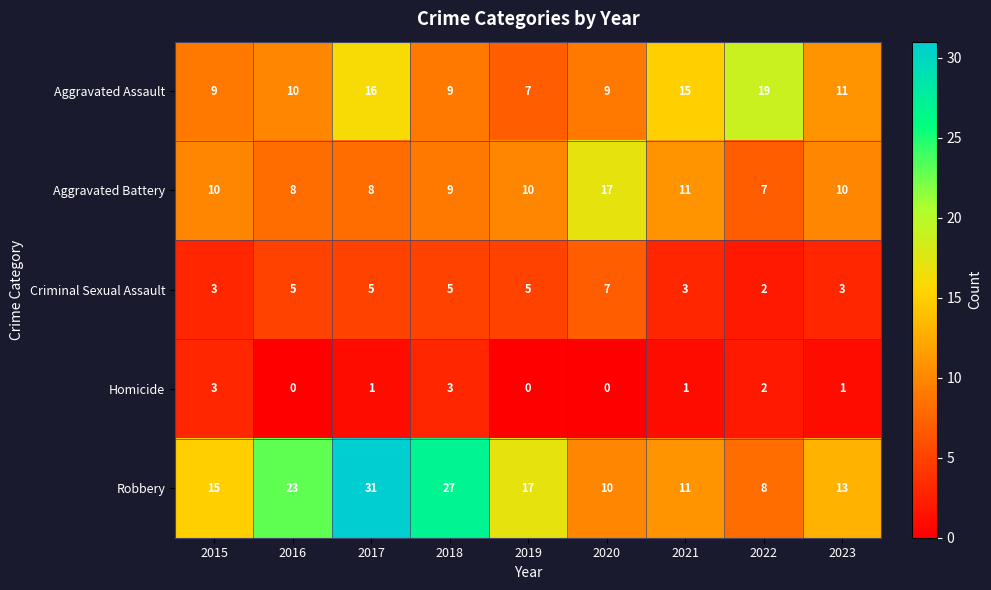

Read the Aggravated Assault value at 2022, to the nearest 10.

20